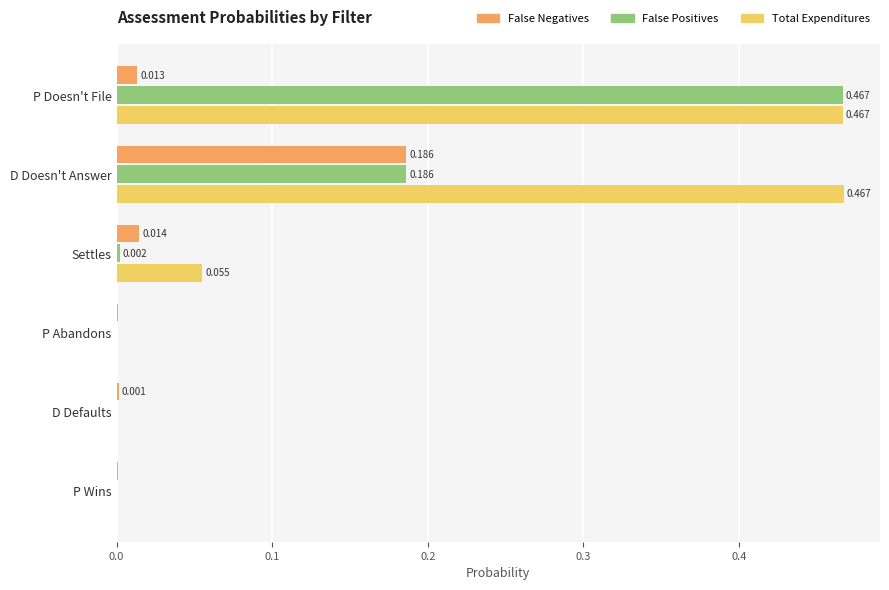

Between Settles and P Wins, which series saw the biggest shift?

Total Expenditures